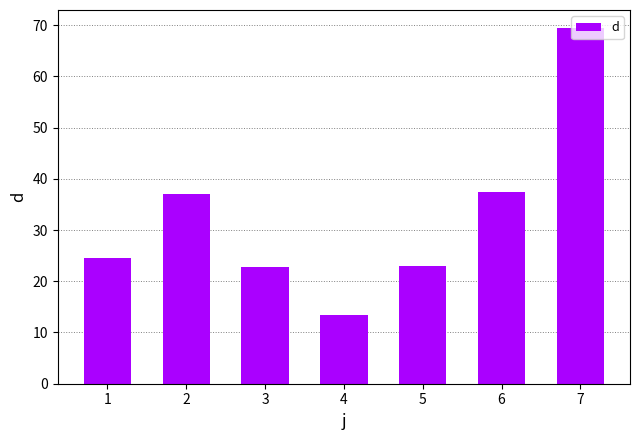

What is the average value?

32.5